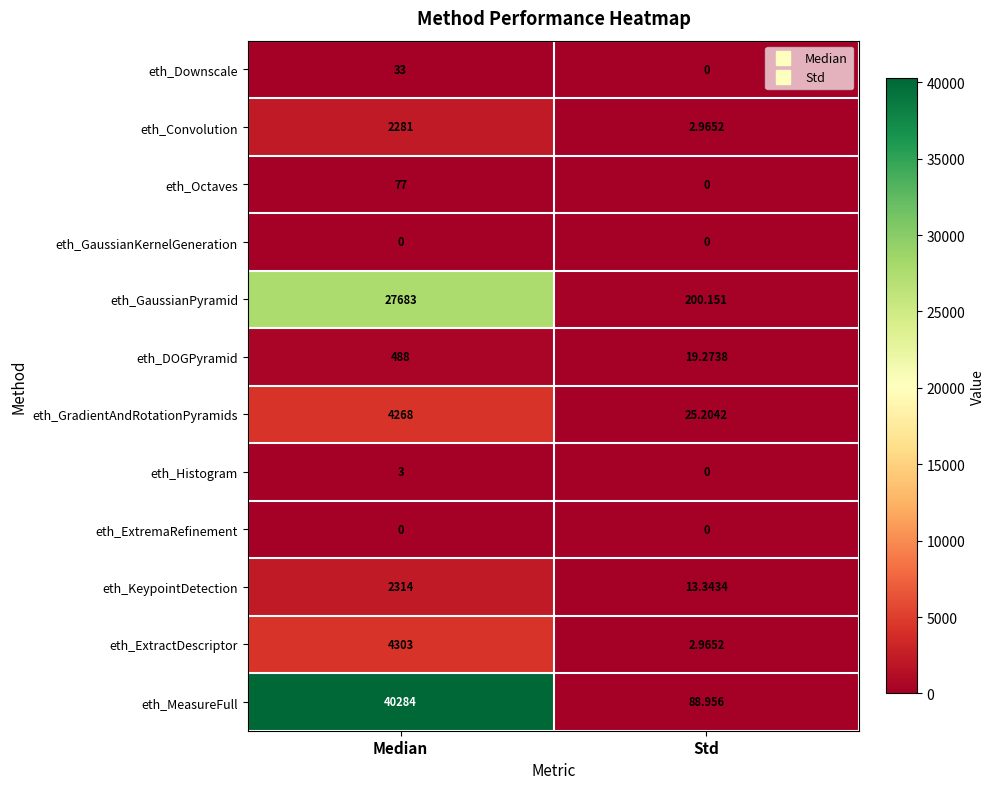

Between Median and Std, which series saw the biggest shift?

eth_MeasureFull